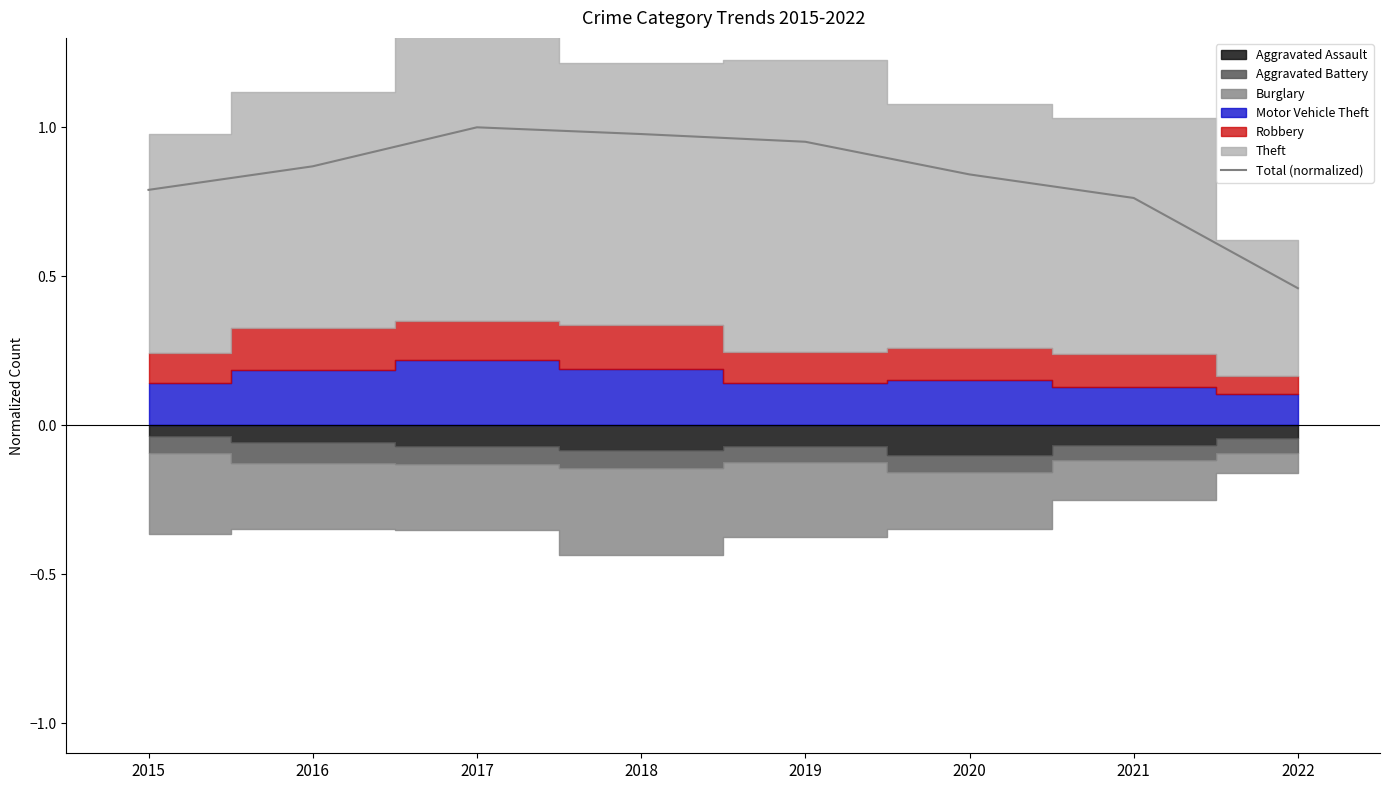

What is the sum of the values at 2021 and 2016?

1.6